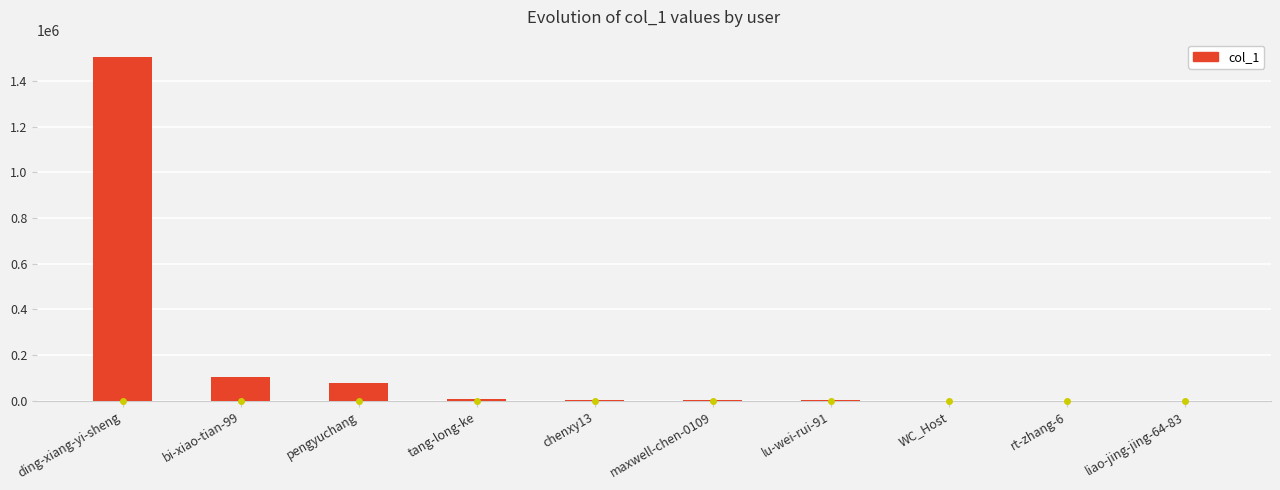

The value at ding-xiang-yi-sheng is 906776. True or false?

False